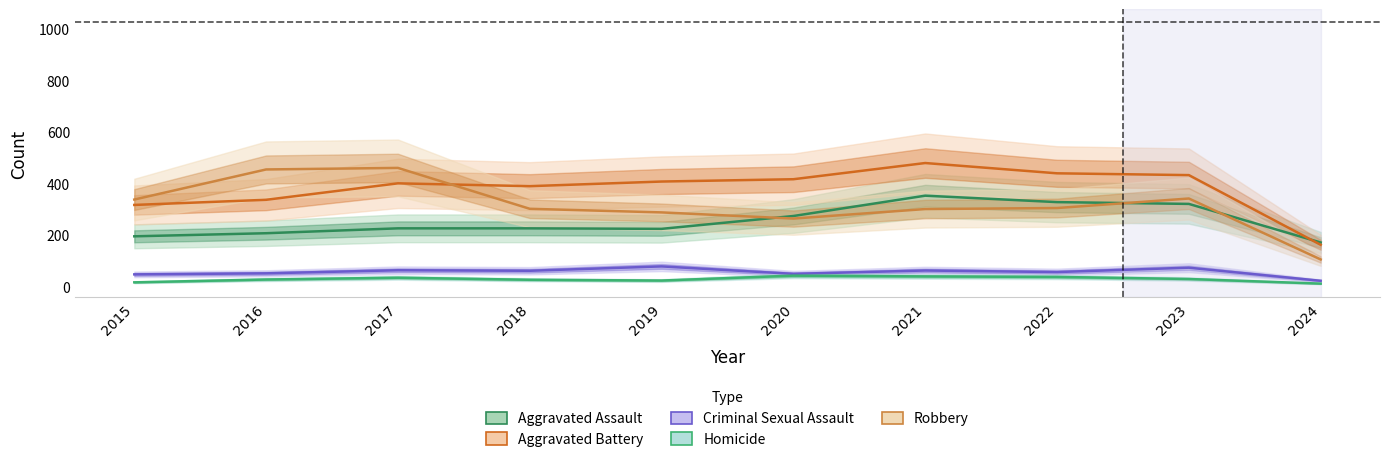

At which category does Aggravated Battery reach its first local valley?

2018